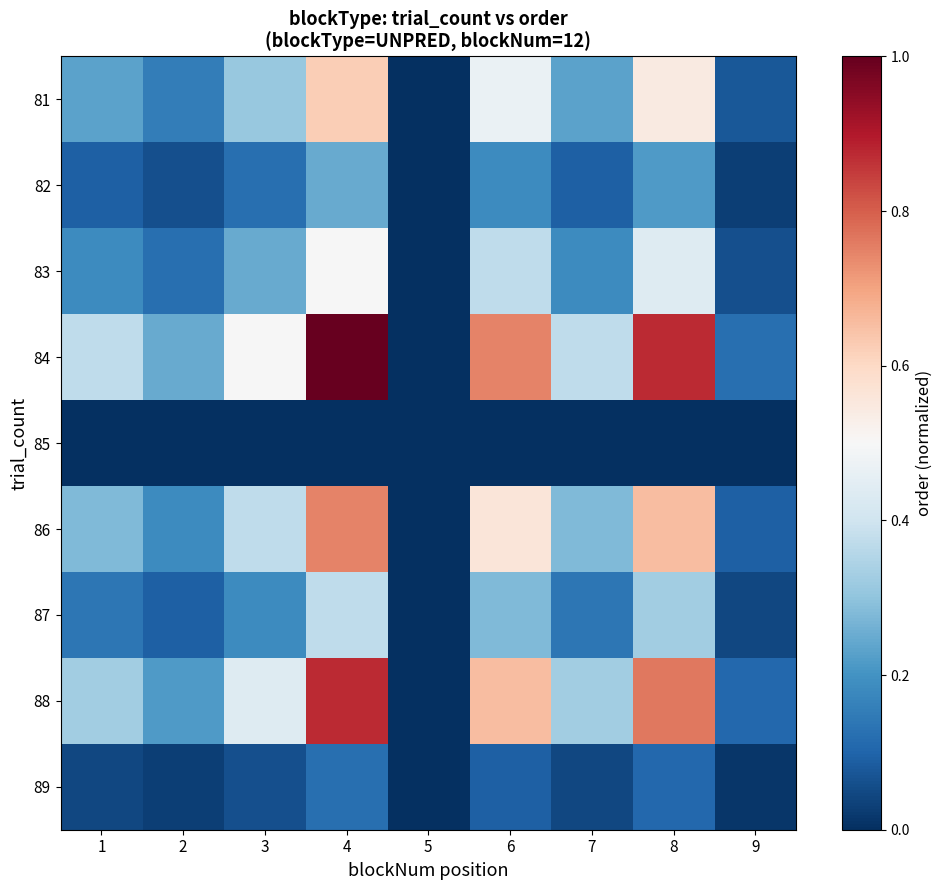

Which series has the largest total across all categories?

84